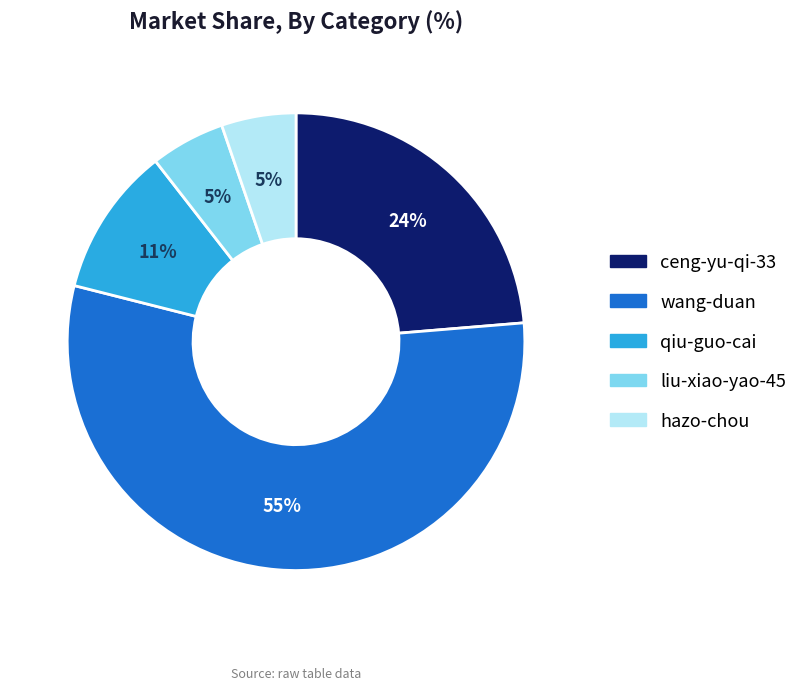

Do ceng-yu-qi-33 and hazo-chou together represent more than half of the pie?

No